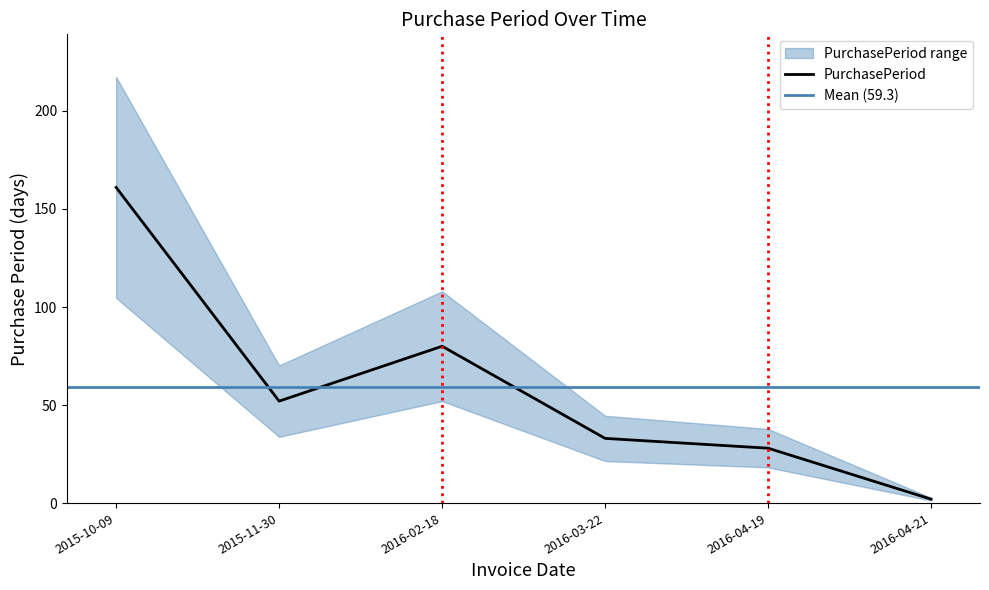

What is the difference between the values at 2015-11-30 and 2016-02-18?

28